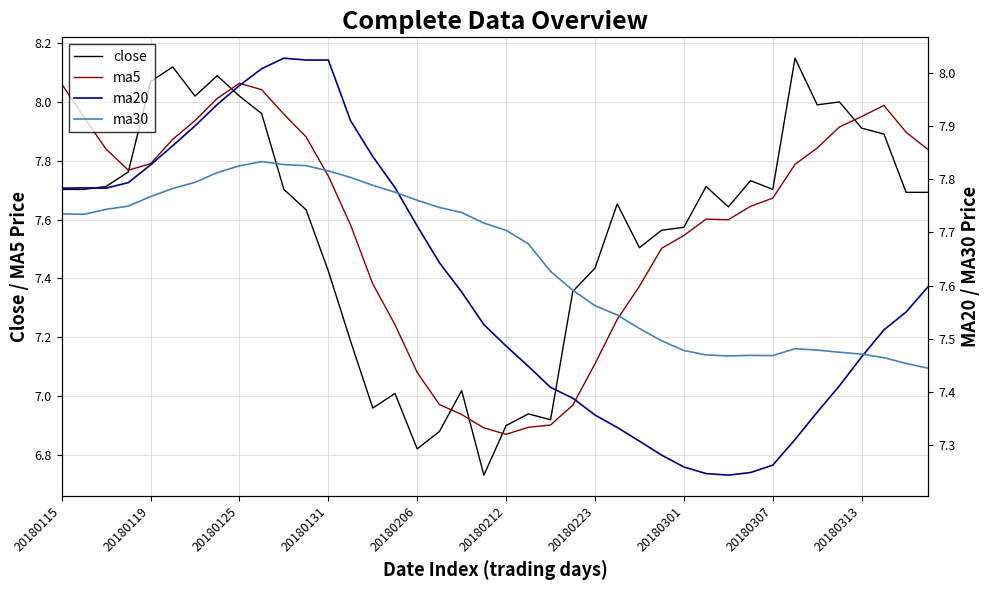

What is the total value across all series at 20180115?

31.3